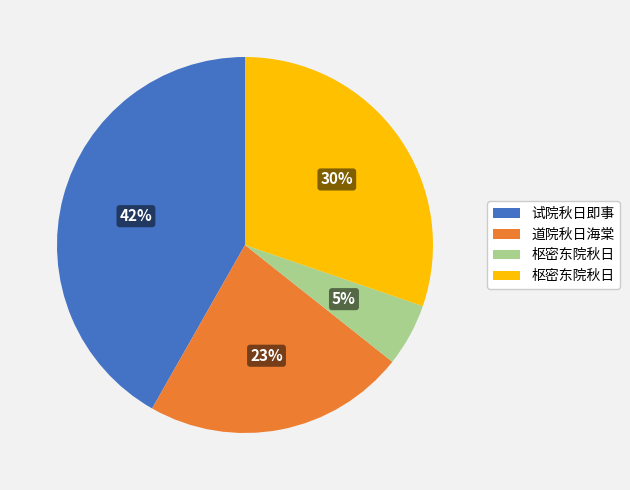

To the nearest percent, what is the average slice percentage?

25%